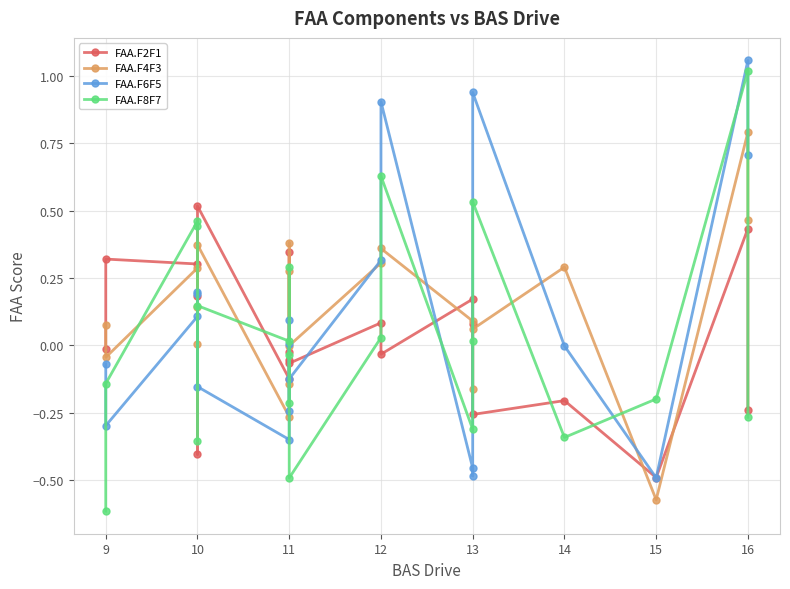

How many times do FAA.F8F7 and FAA.F2F1 cross each other?

10